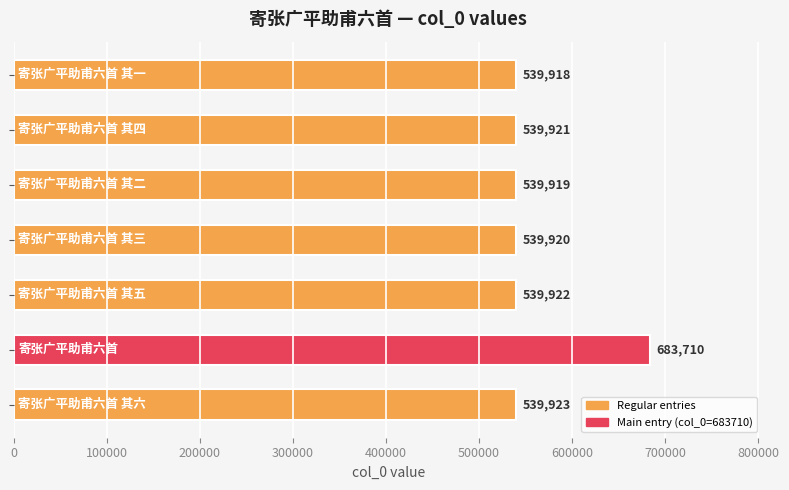

What is the greatest value displayed?

683710